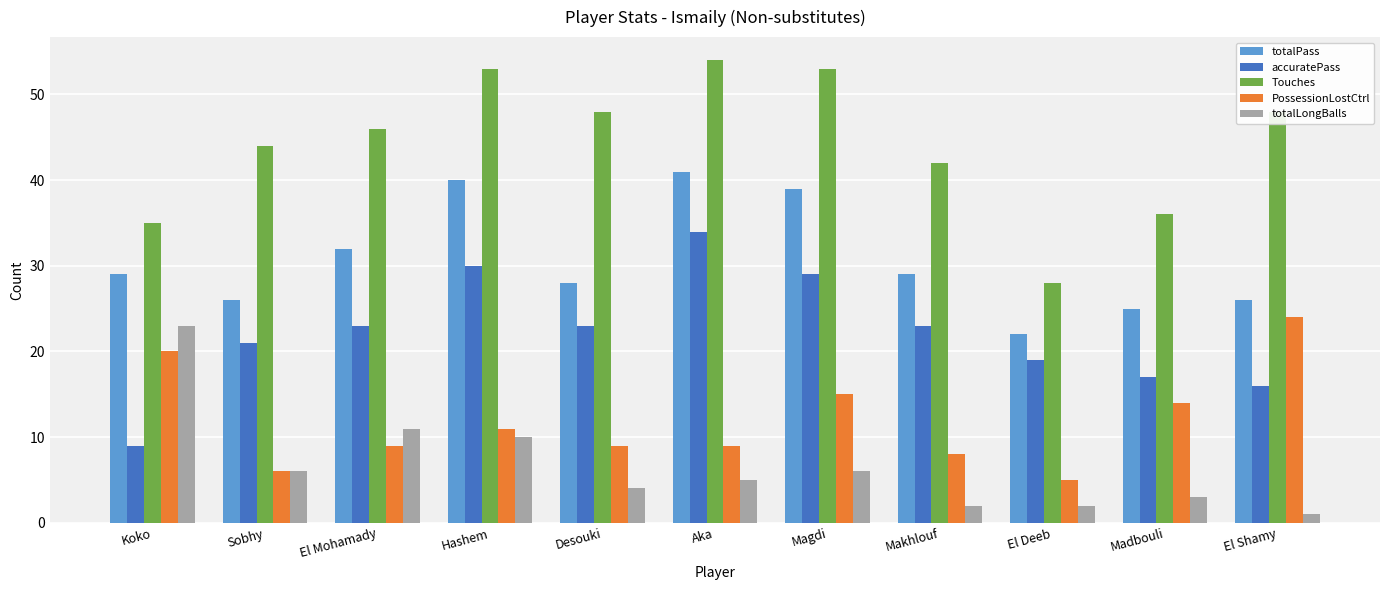

What is the total value across all series at Makhlouf?

104